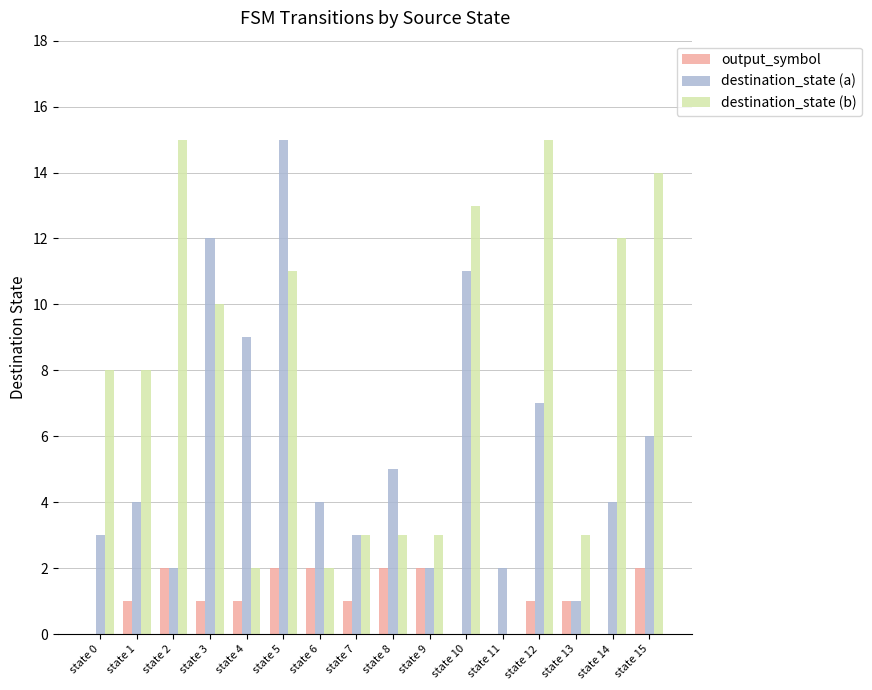

Are the bars grouped side by side (vs. stacked)?

Yes